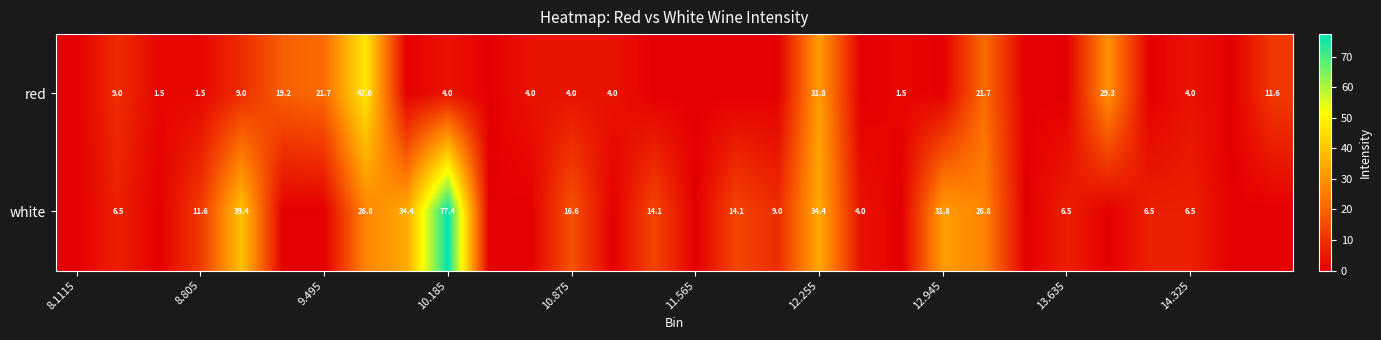

Is it true that white equals 54.6 at 12.255?

False